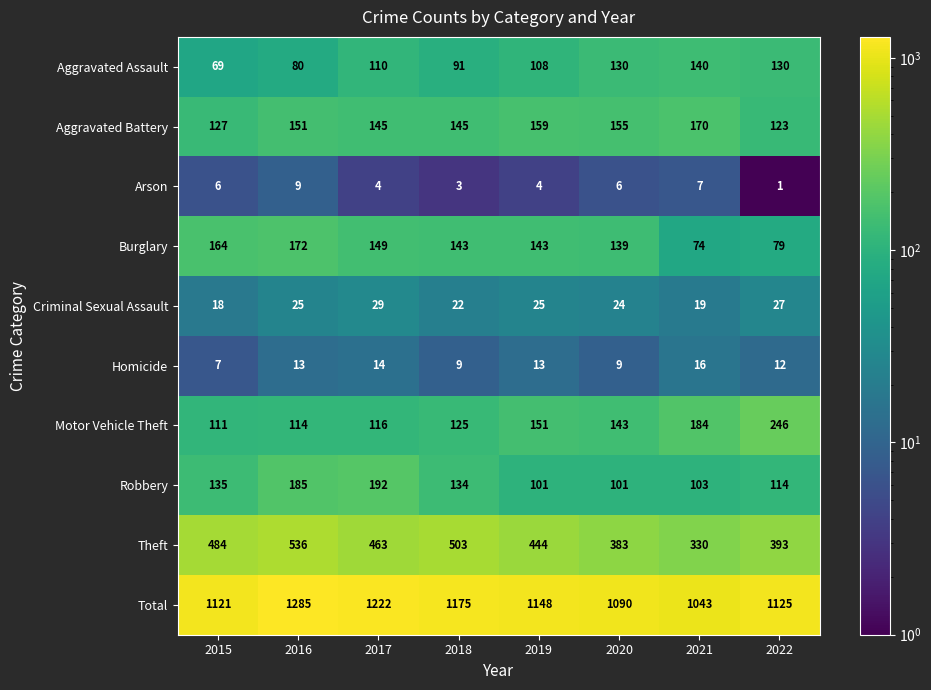

What is the sum of all Homicide values?

93